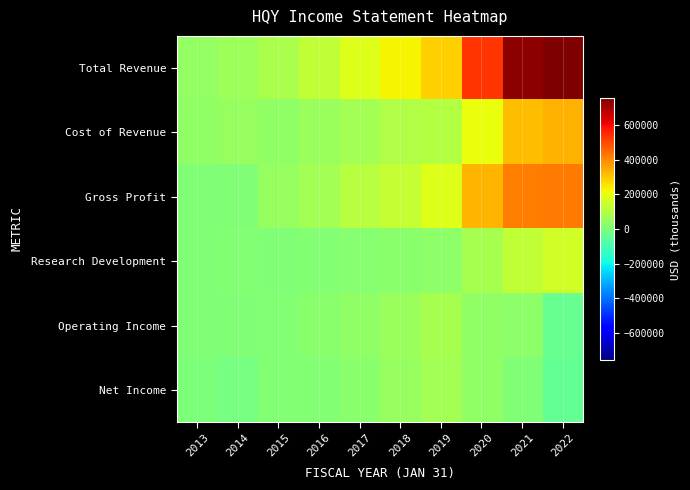

What is the spread (max minus min) of values at 2018?

202100